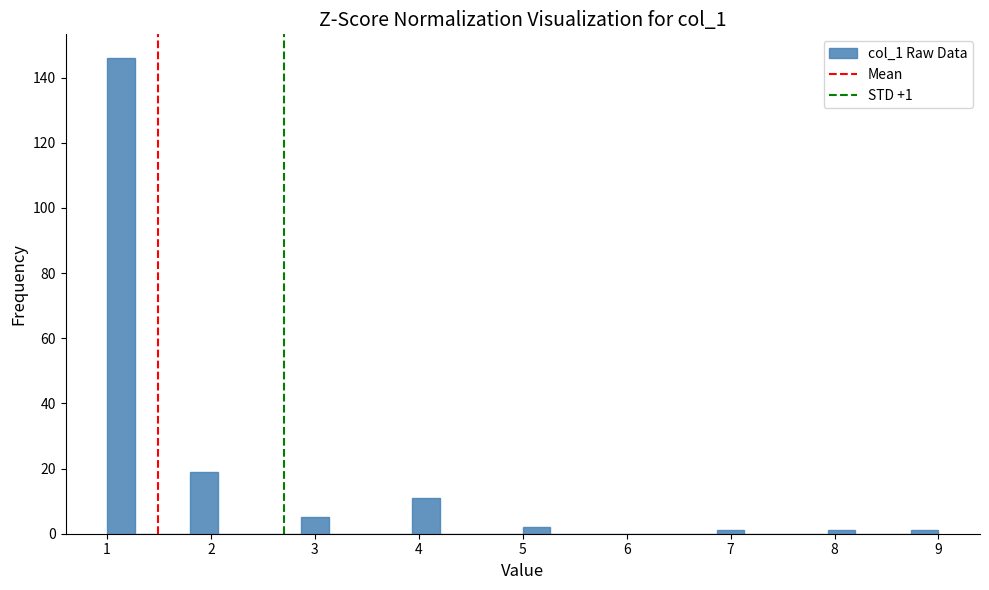

Around what value on the x-axis is the tallest bar? Give the approximate position of its centre, as read against the axis.

1.1